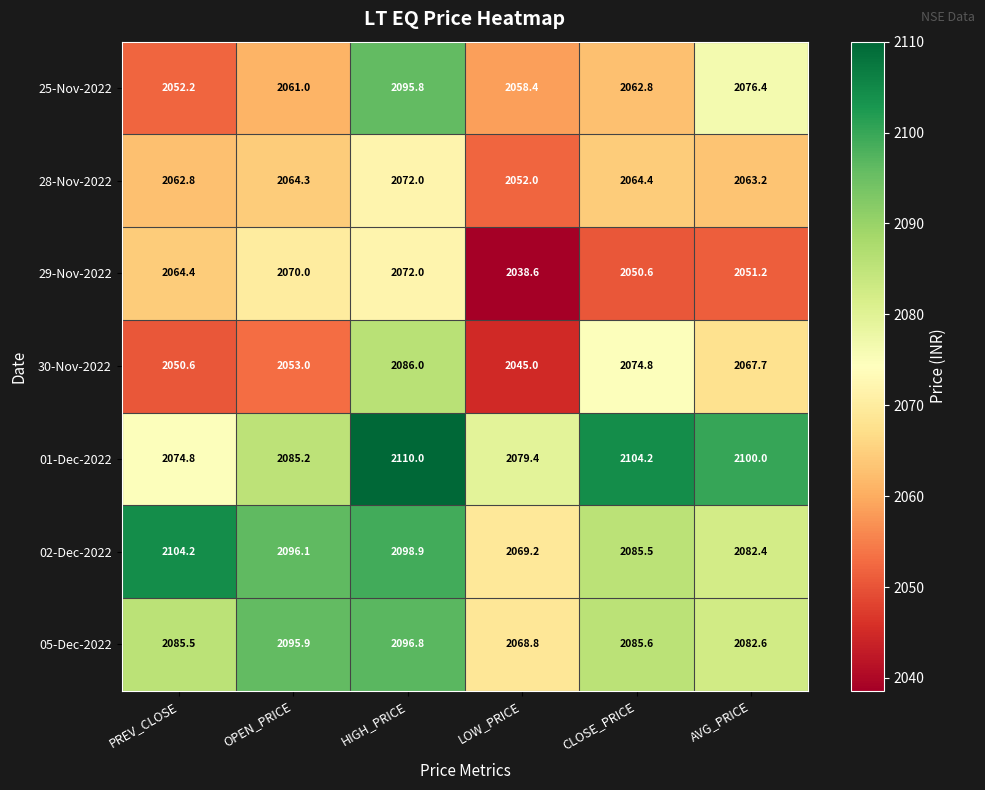

At OPEN_PRICE, list the series in order from smallest to largest.

30-Nov-2022, 25-Nov-2022, 28-Nov-2022, 29-Nov-2022, 01-Dec-2022, 05-Dec-2022, 02-Dec-2022